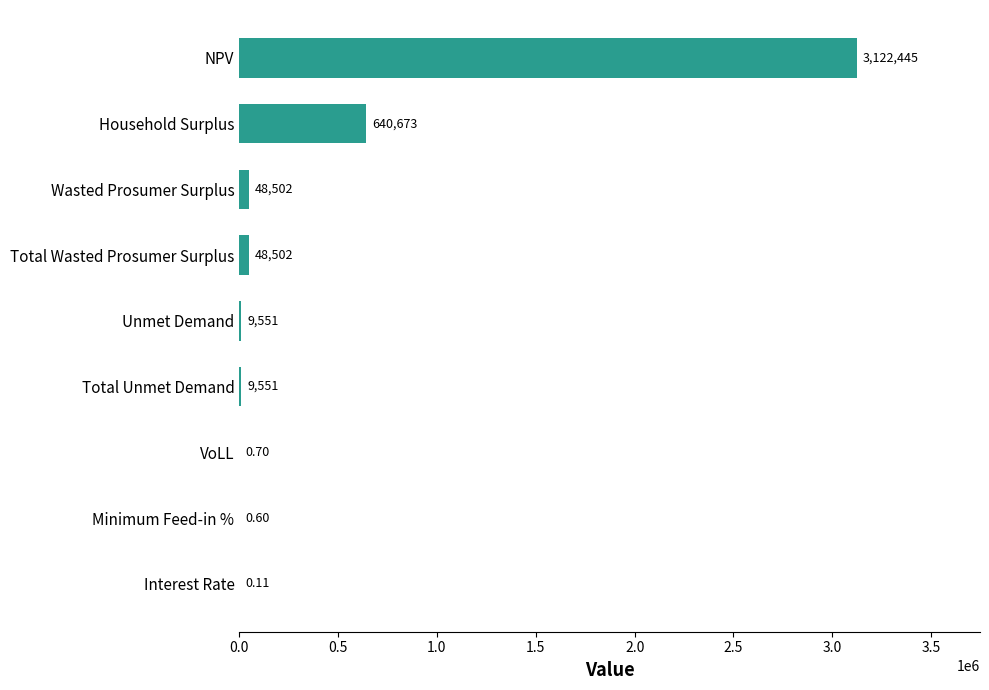

What is the sum of all values?

3879226.0